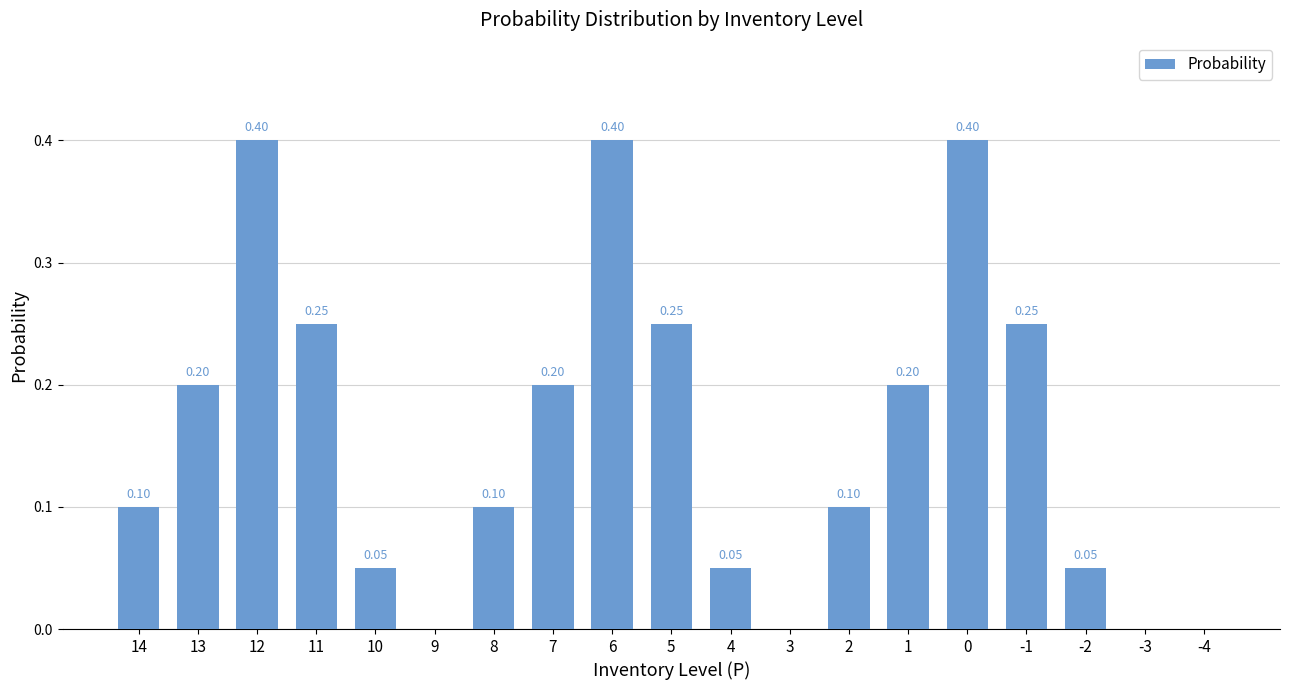

What is the change in value from 12 to 2?

-0.3